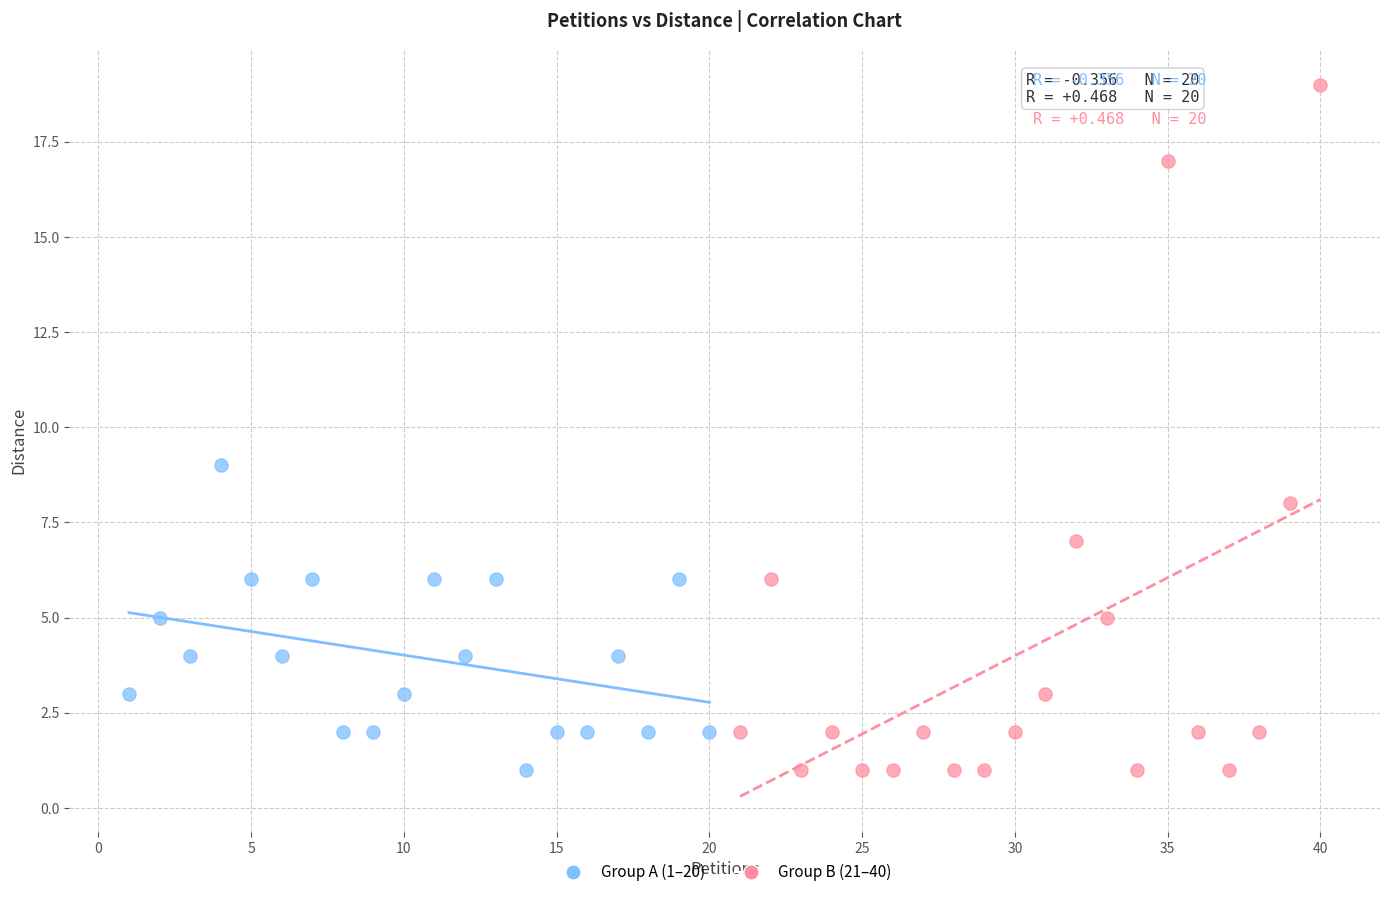

What are all the series names shown in the legend?

Group A (1–20), Group B (21–40)